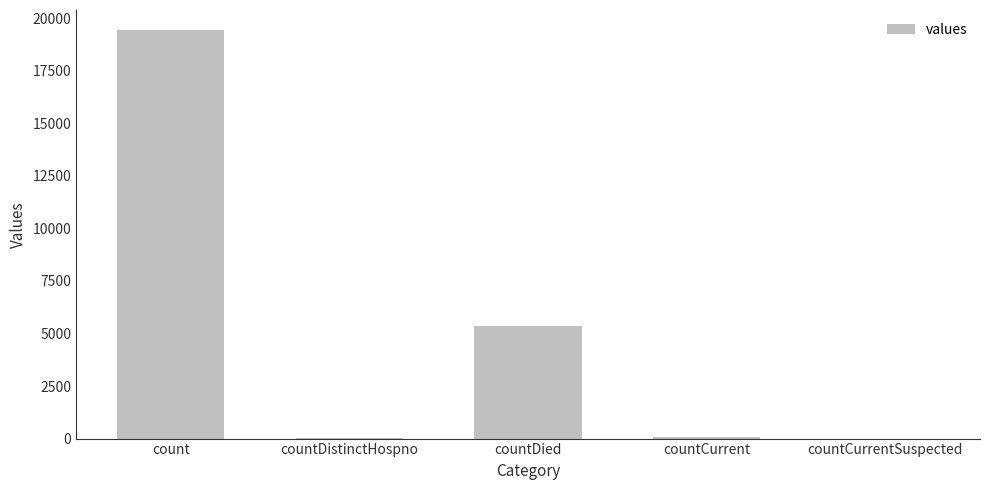

At which category does the chart reach its peak across all series?

count